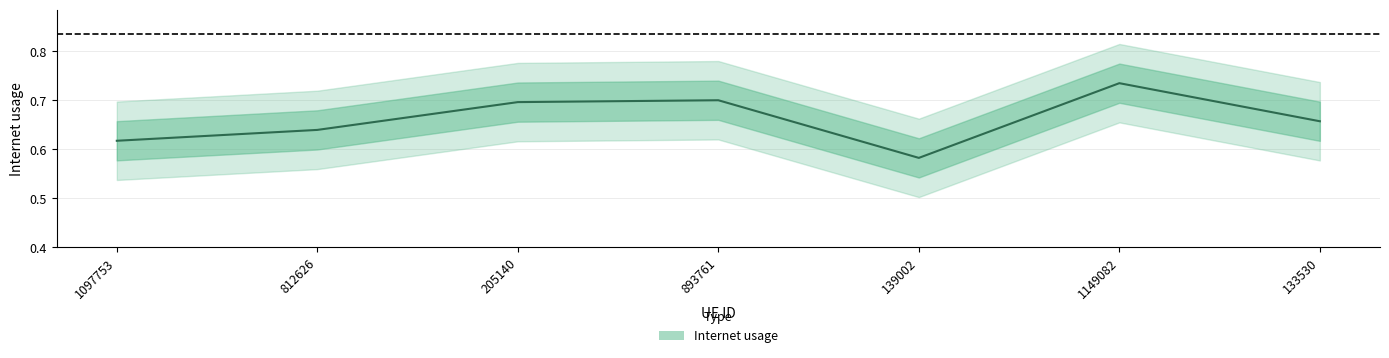

What is the sum of the values at 1097753 and 812626?

1.3